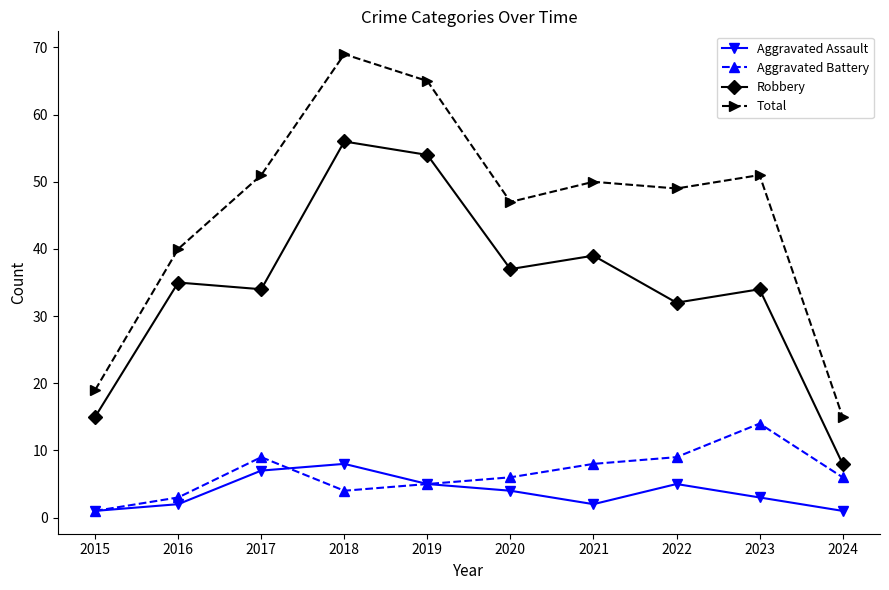

What is the difference between the second highest and minimum values in the Total series?

50